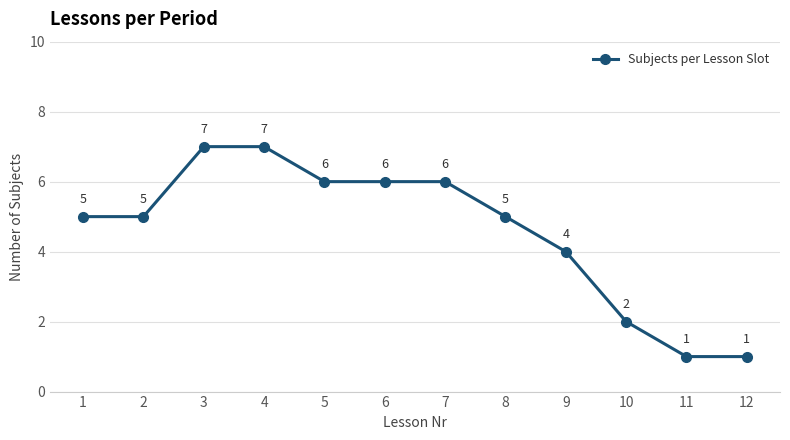

What is the greatest value displayed?

7